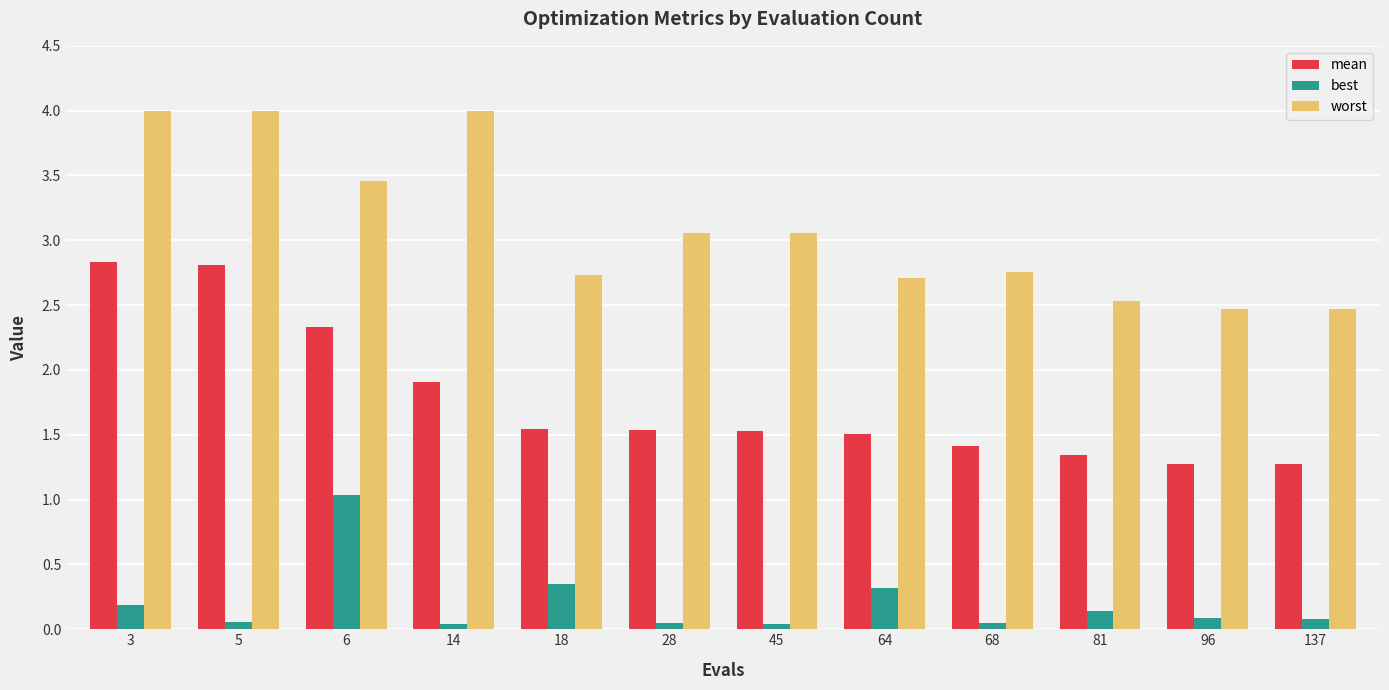

At 6, list the series in order from smallest to largest.

best, mean, worst